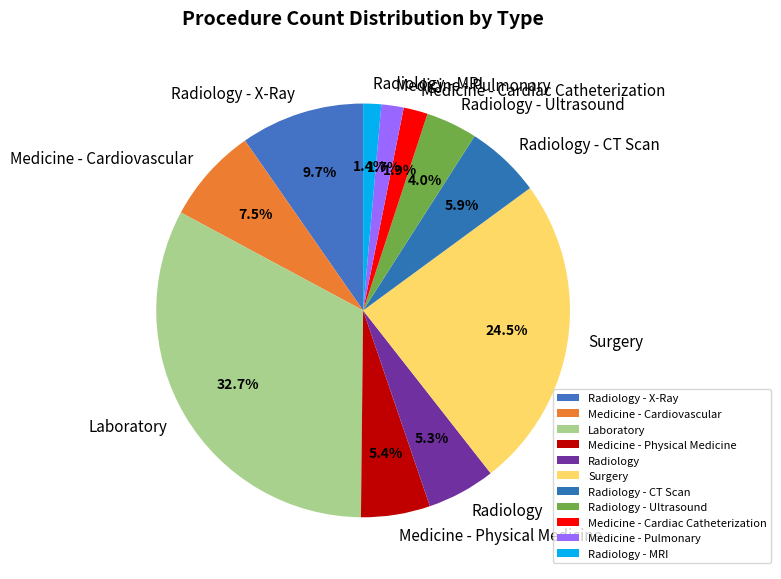

To the nearest percent, what is the combined percentage of Laboratory and Medicine - Cardiovascular?

40%